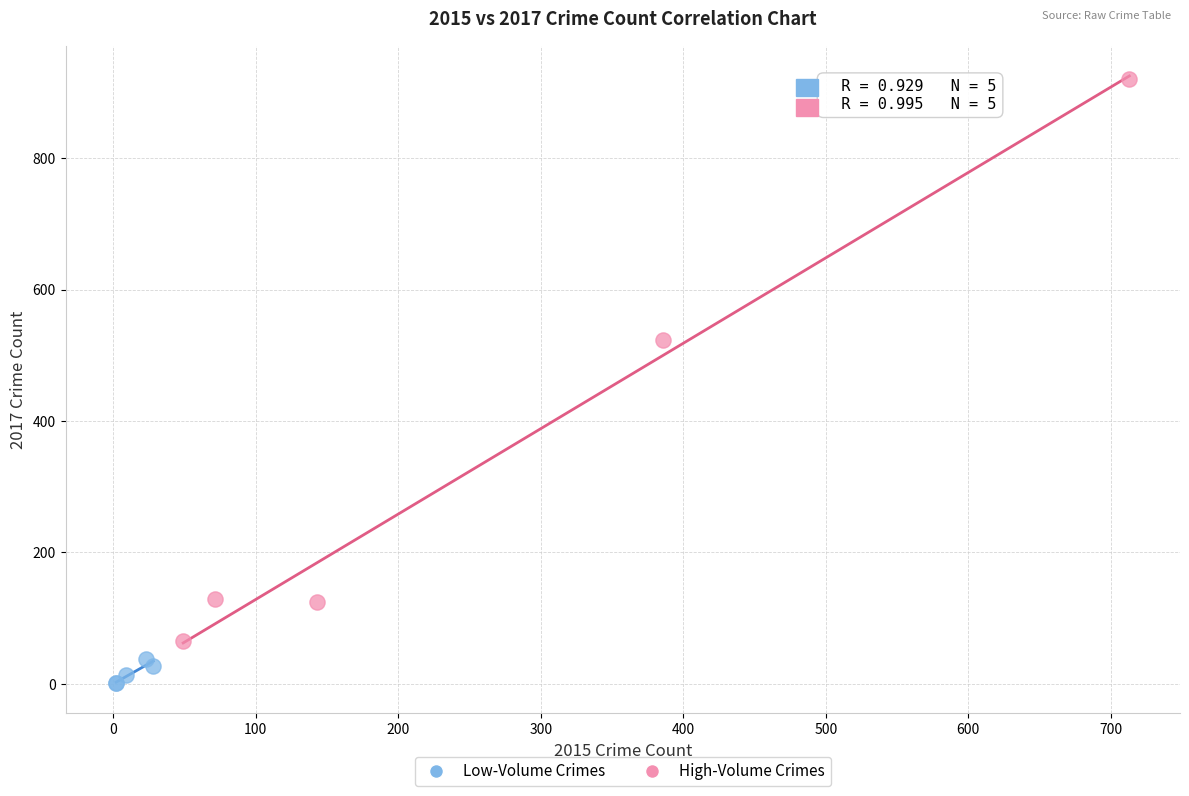

Which series contains the highest Y value?

High-Volume Crimes